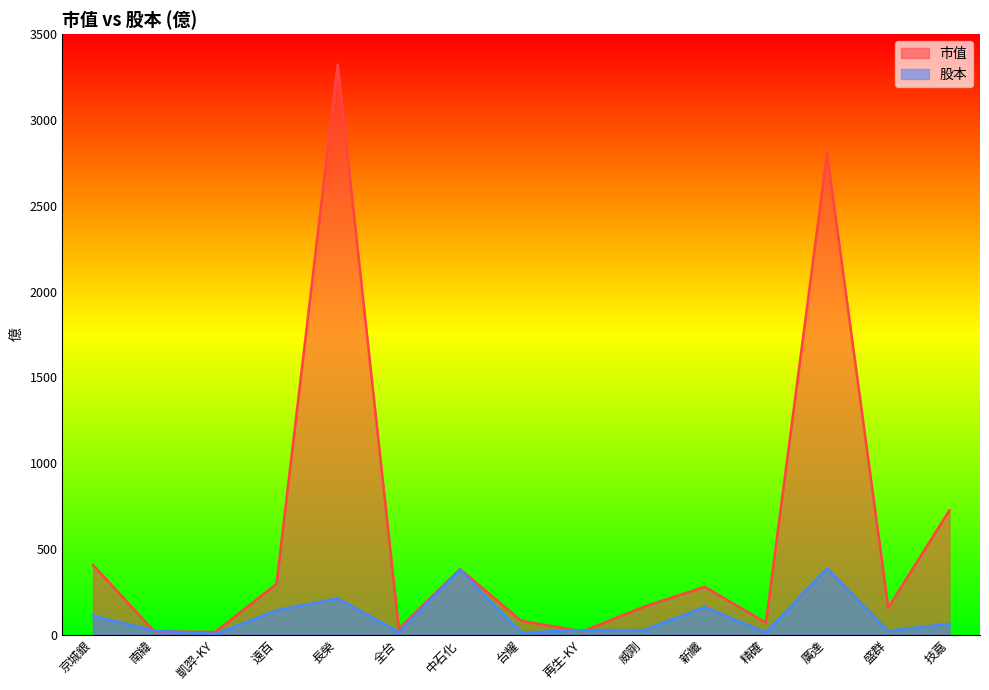

Does the chart have visible grid lines?

No